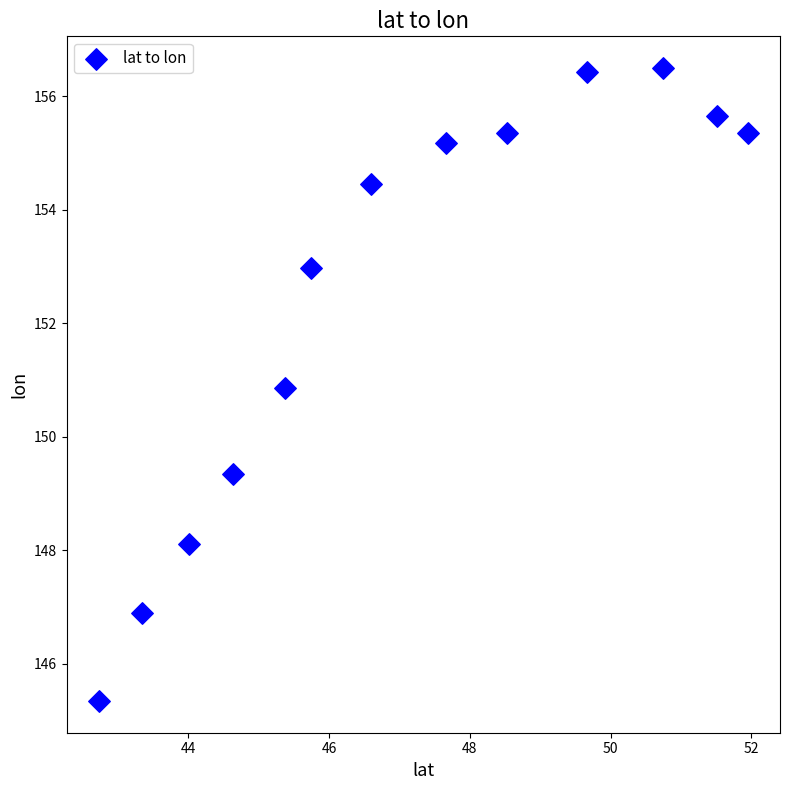

What is the range of Y values (max minus min)?

11.2